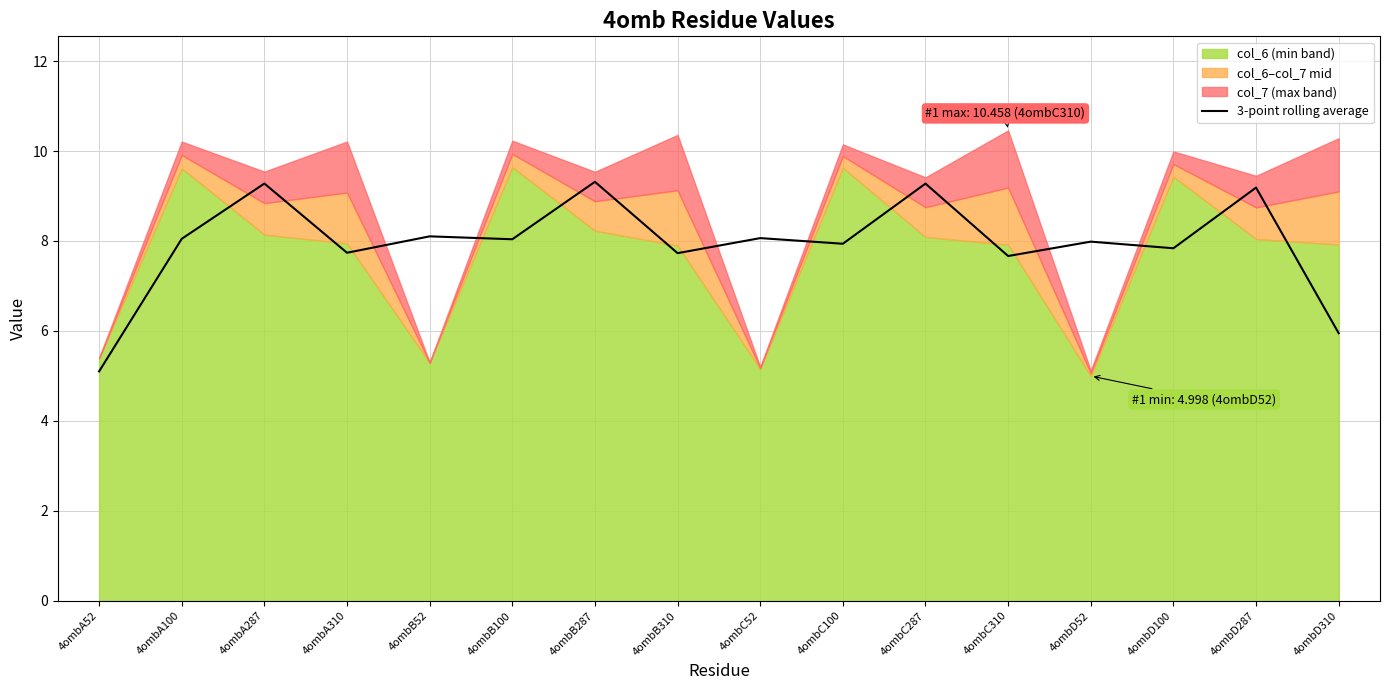

Reading right to left, what are all the values shown in this chart?

4ombD310=5.9	4ombD287=9.2	4ombD100=7.8	4ombD52=8.0	4ombC310=7.7	4ombC287=9.3	4ombC100=7.9	4ombC52=8.1	4ombB310=7.7	4ombB287=9.3	4ombB100=8.0	4ombB52=8.1	4ombA310=7.7	4ombA287=9.3	4ombA100=8.0	4ombA52=5.1